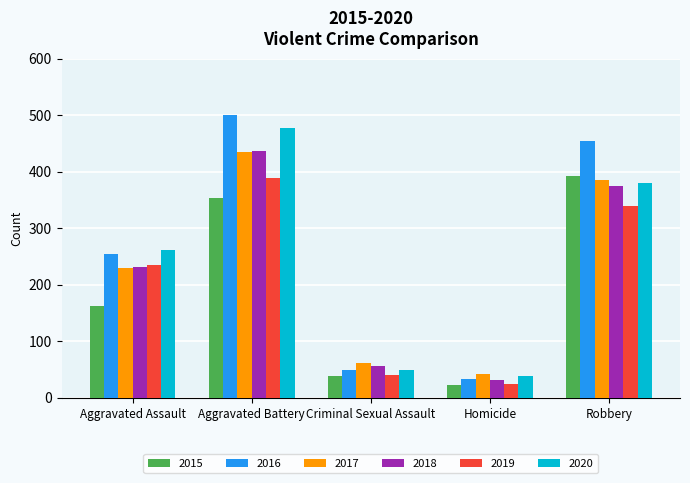

What is the label of the 2nd bar from the left?

Aggravated Battery